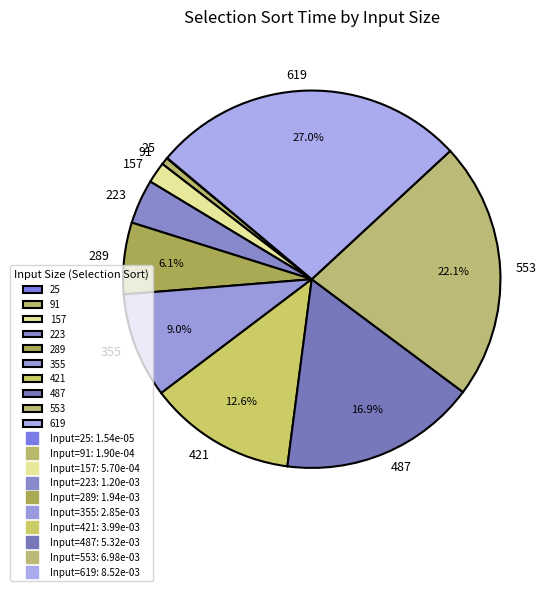

Is there a majority slice in this chart?

No